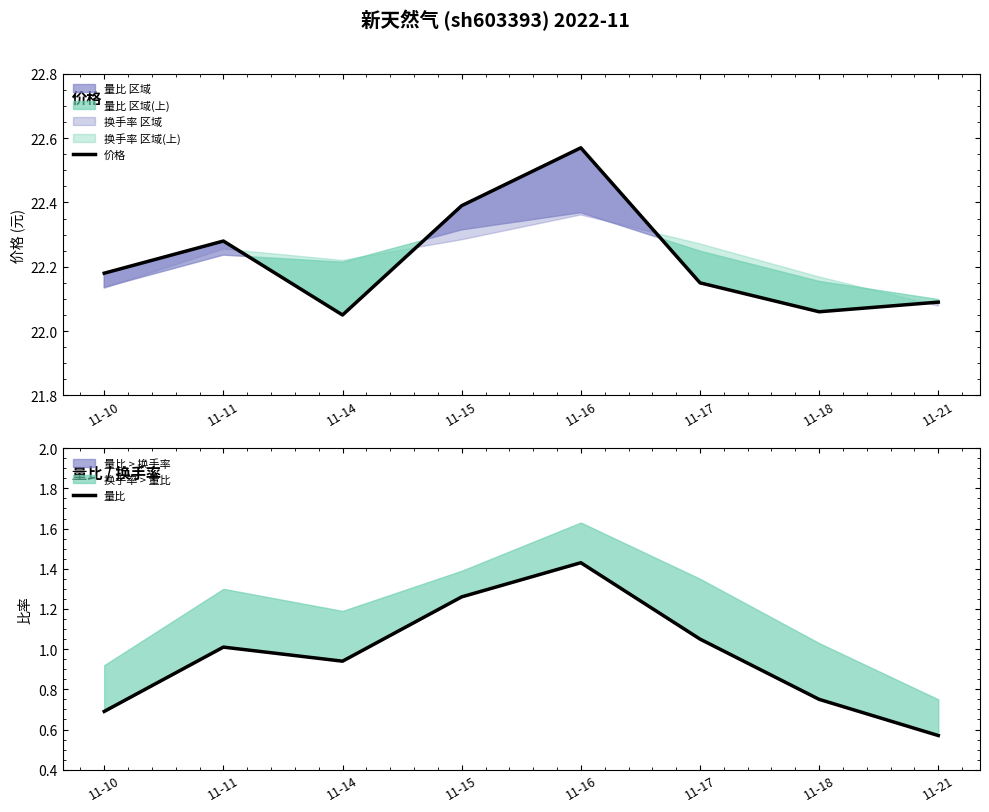

What is the maximum value shown in the chart?

22.6